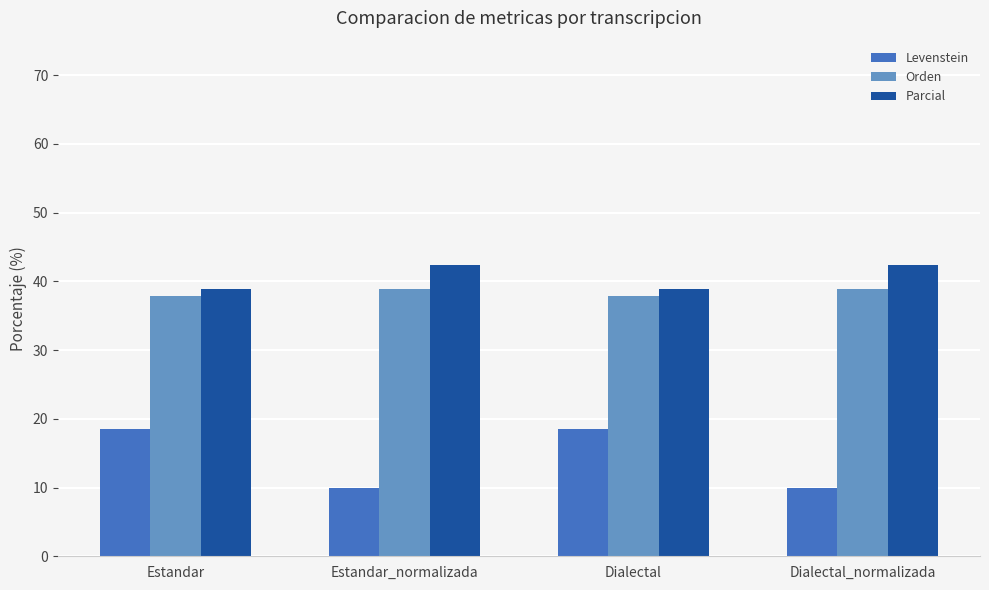

What is the highest value of the Orden series?

38.9